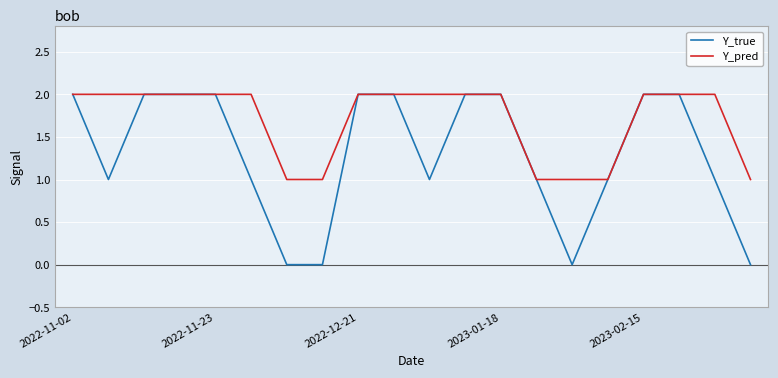

Which series has the largest total across all categories?

Y_pred